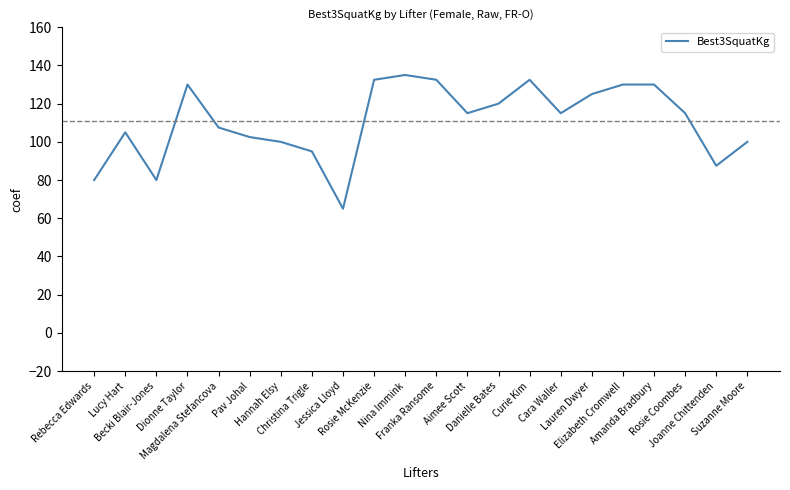

What is the difference between the maximum and minimum values?

70.0